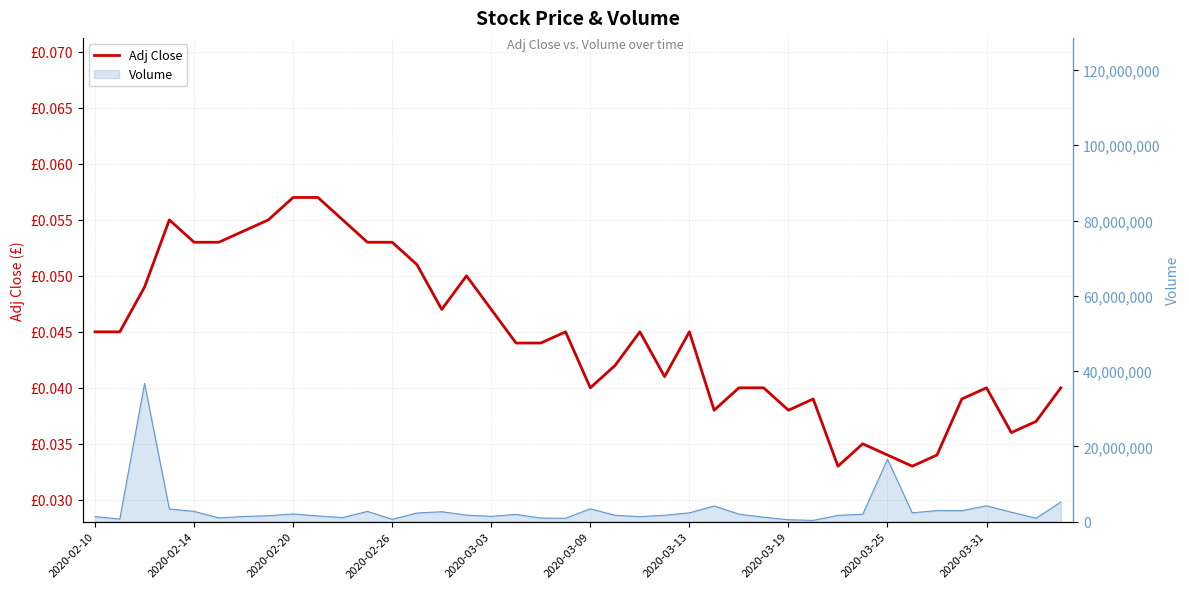

Where is the first local minimum?

14